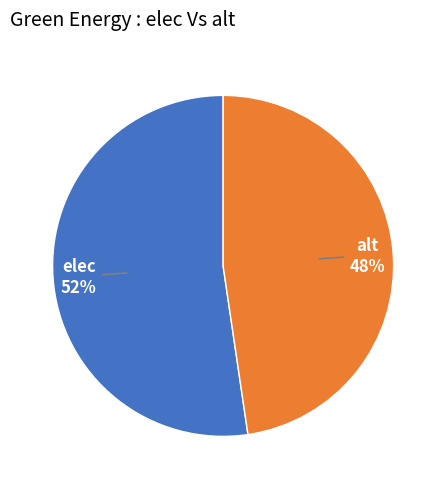

How many slices are in this pie chart?

2